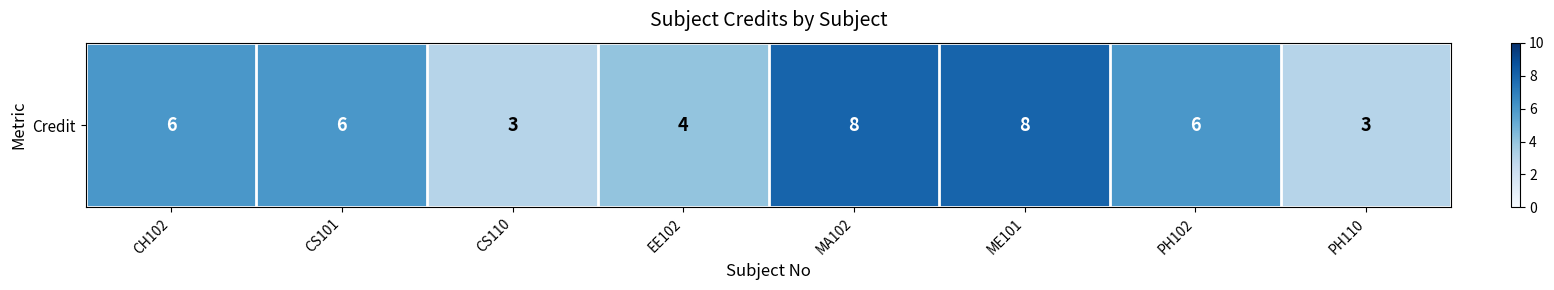

At which label is the value closest to 5?

CH102